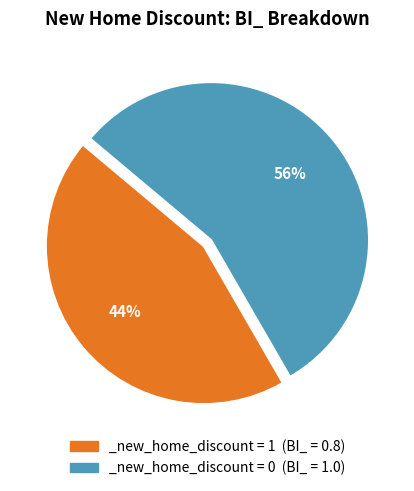

True or false: _new_home_discount = 1 (BI_ = 0.8) accounts for 32% of the total.

False